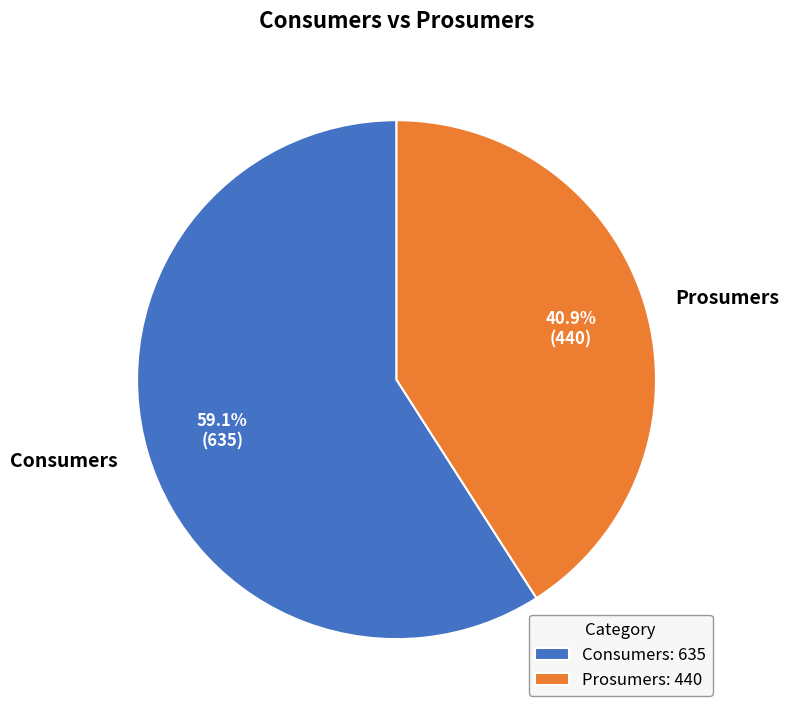

How many segments does this pie chart have?

2